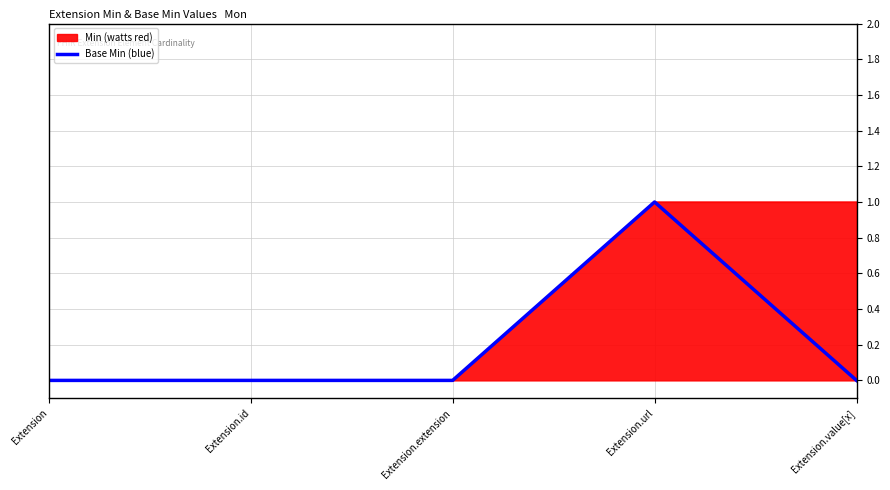

True or false: the data shows 0 at Extension.

True